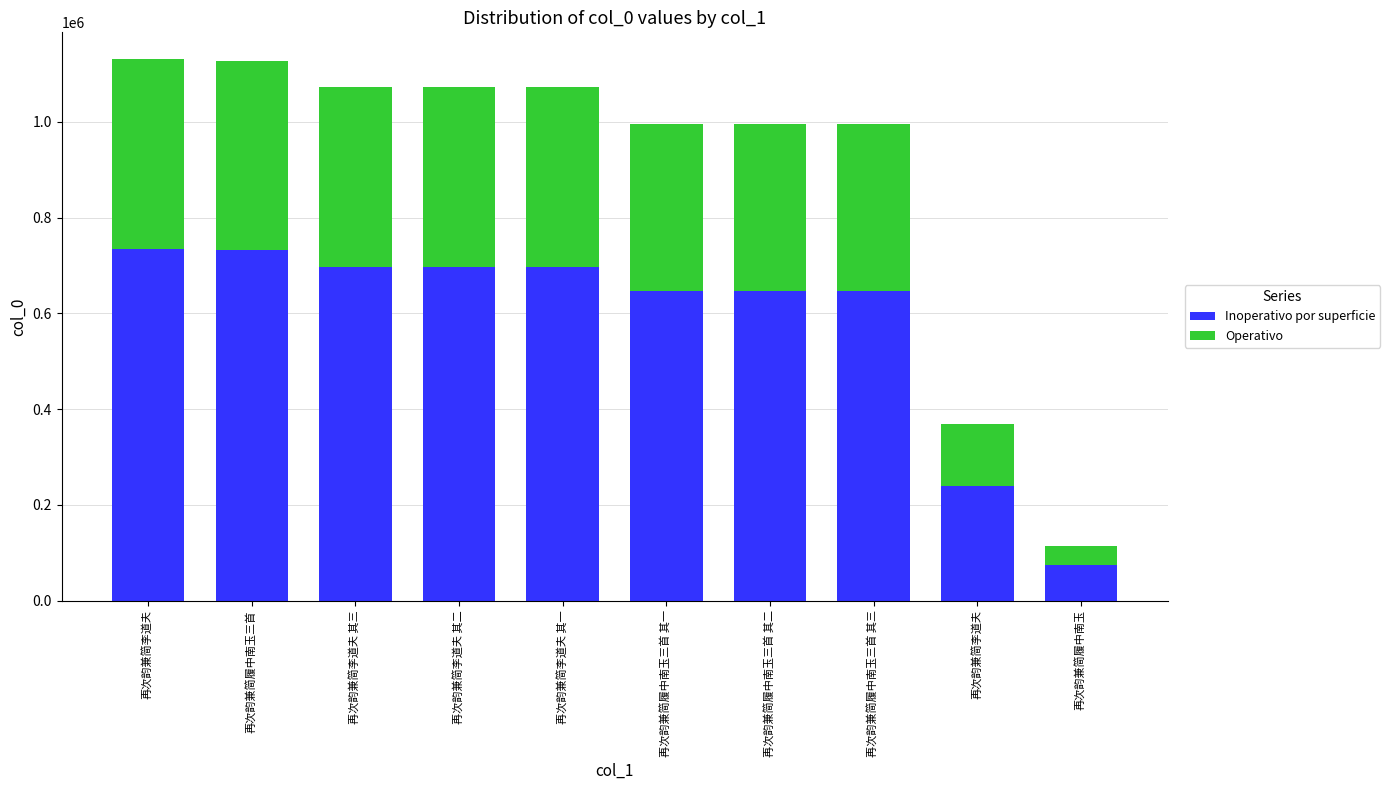

What are all the series names shown in the legend?

Inoperativo por superficie, Operativo